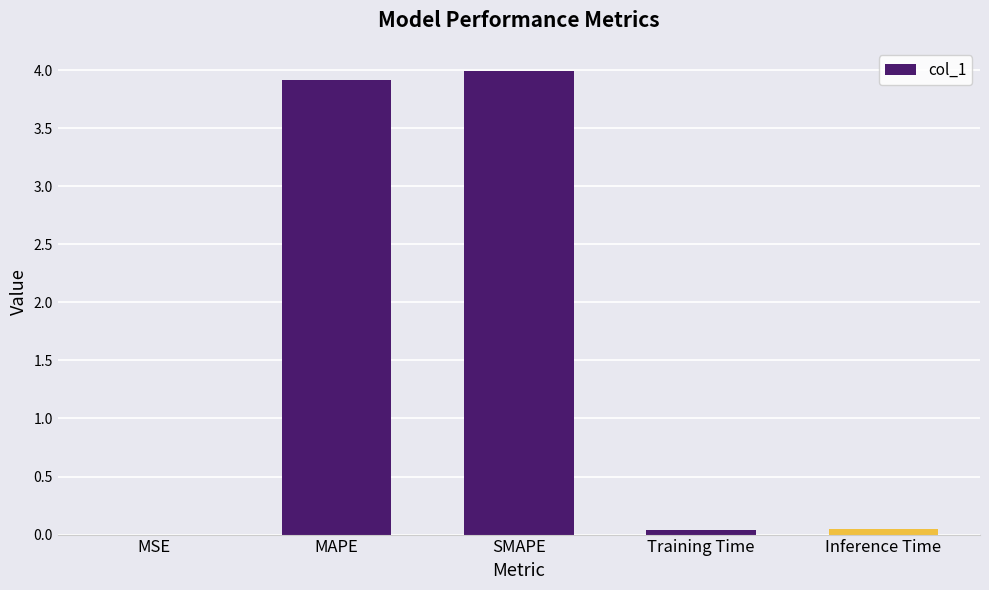

The chart shows a value of 0.0 at MSE. True or false?

True